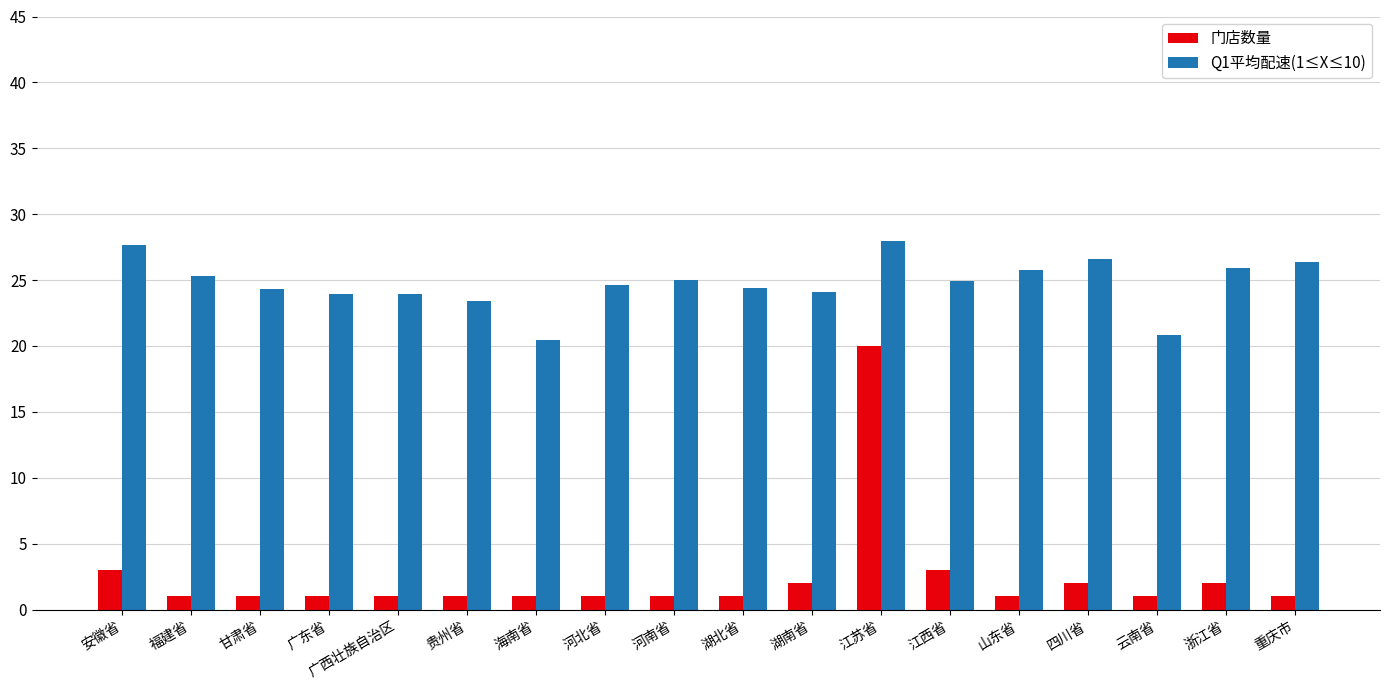

Which series has the largest total across all categories?

Q1平均配速(1≤X≤10)